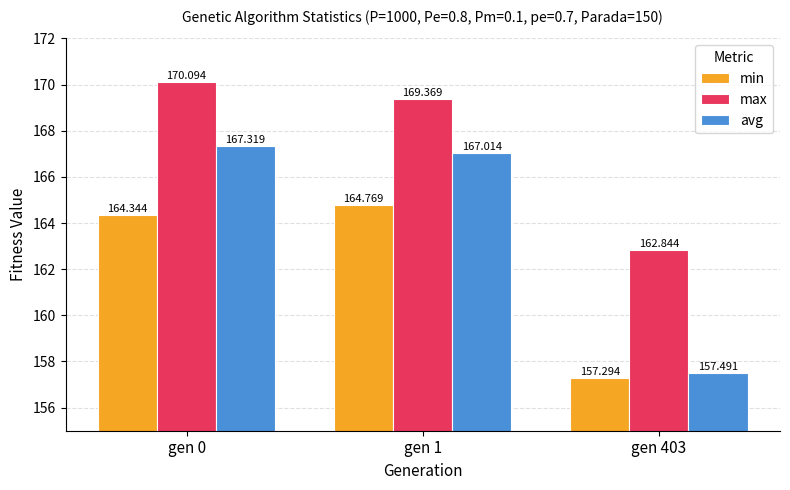

How many values in the avg series exceed 167?

2